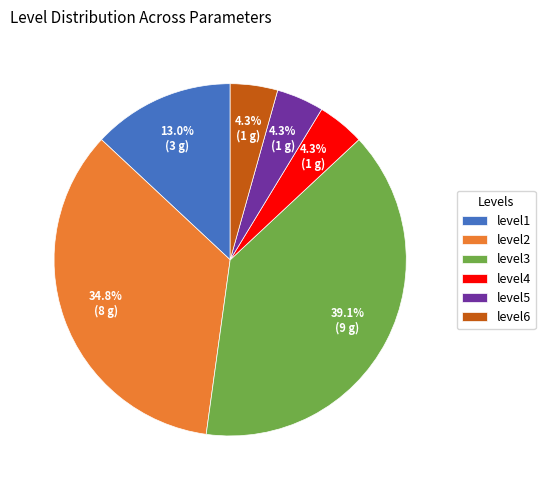

Which has a higher value, level2 or level5?

level2